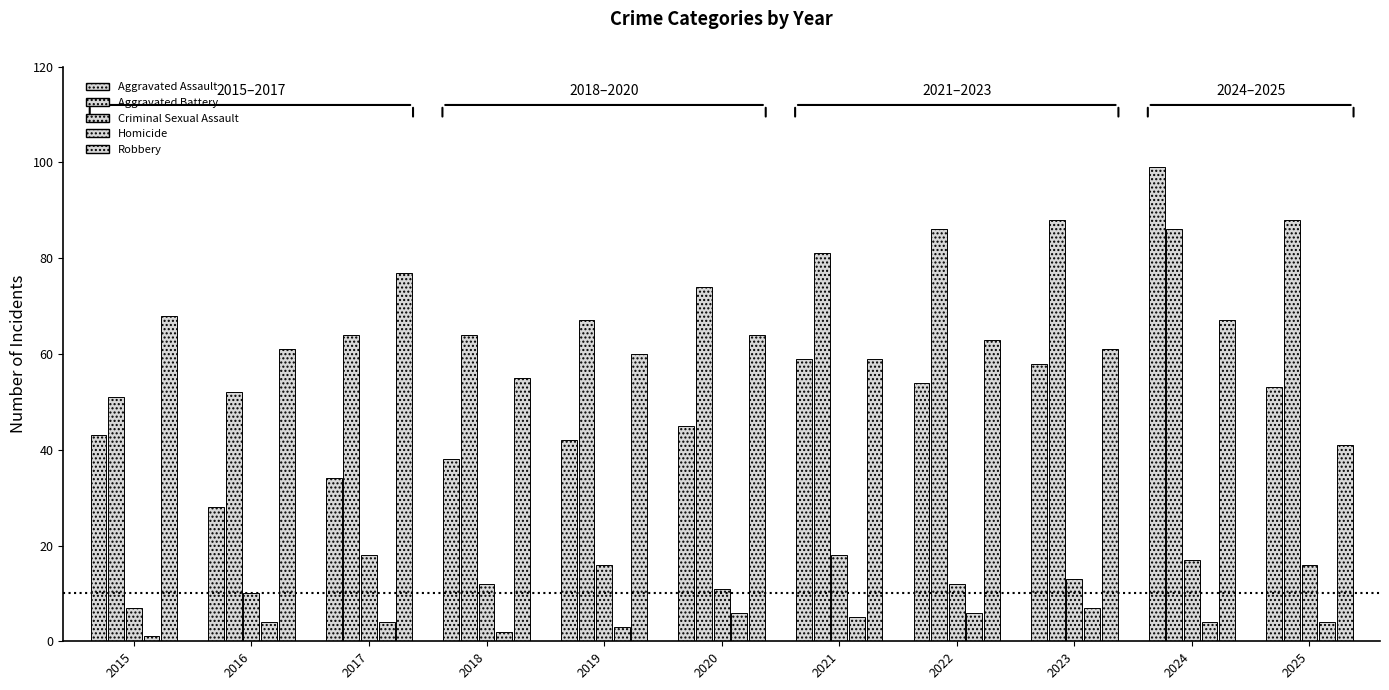

What is the sum of all Aggravated Battery values?

801